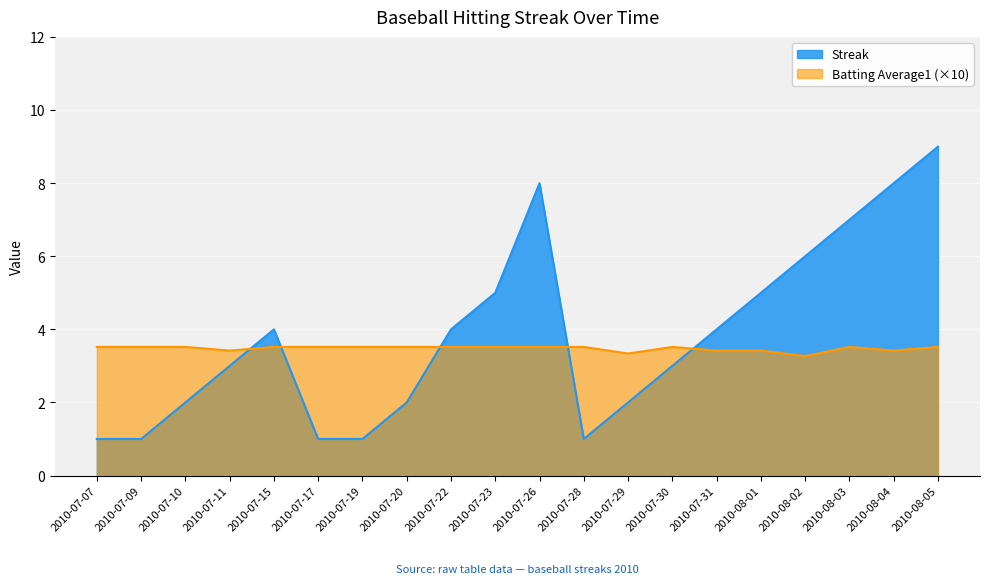

Rank the categories by Batting Average1 value from lowest to highest.

2010-08-02, 2010-07-29, 2010-07-11, 2010-07-31, 2010-08-01, 2010-08-04, 2010-07-07, 2010-07-09, 2010-07-10, 2010-07-15, 2010-07-17, 2010-07-19, 2010-07-20, 2010-07-22, 2010-07-23, 2010-07-26, 2010-07-28, 2010-07-30, 2010-08-03, 2010-08-05